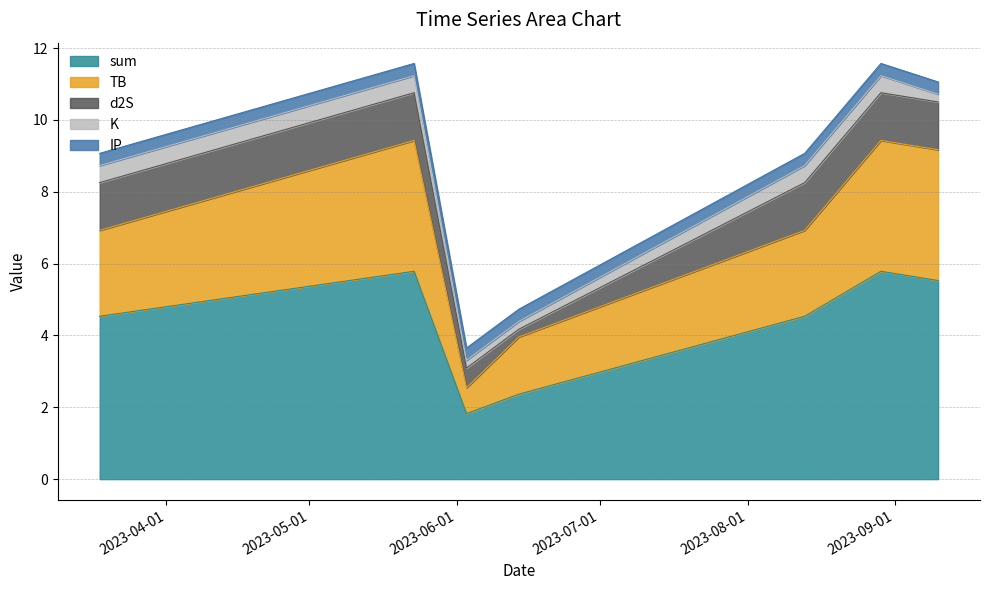

True or false: TB and K cross at least once.

False